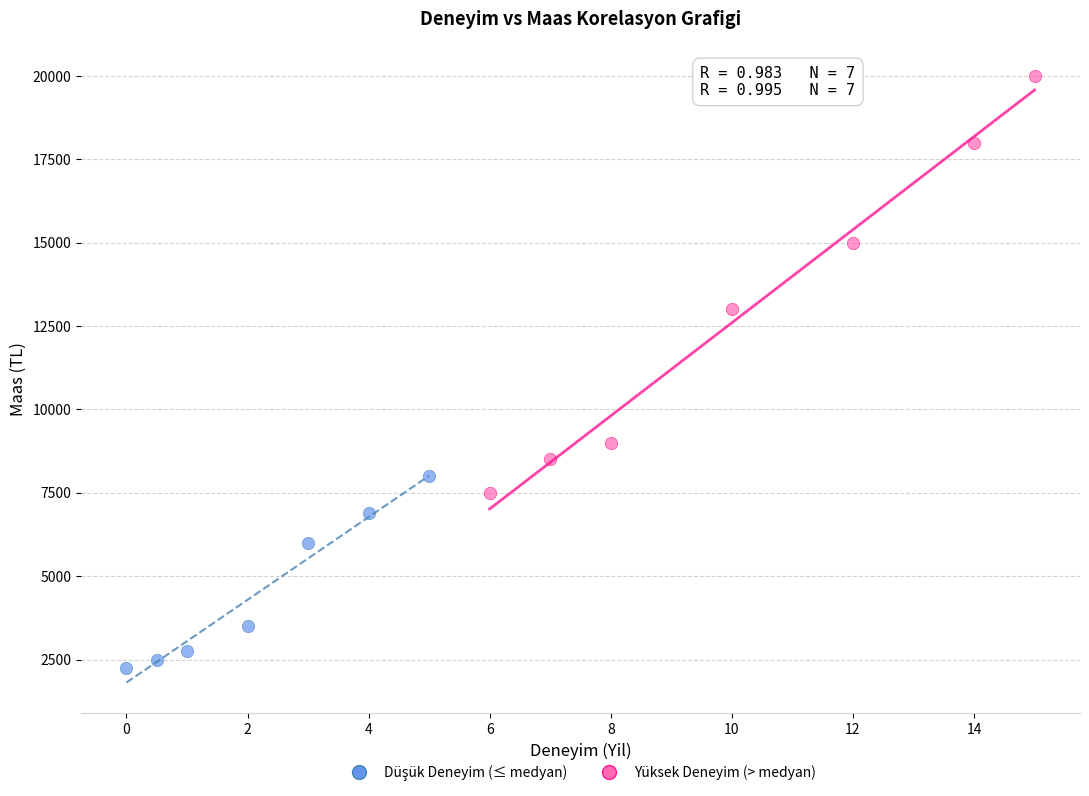

Which series has the widest spread of Y values?

Yüksek Deneyim (> medyan)